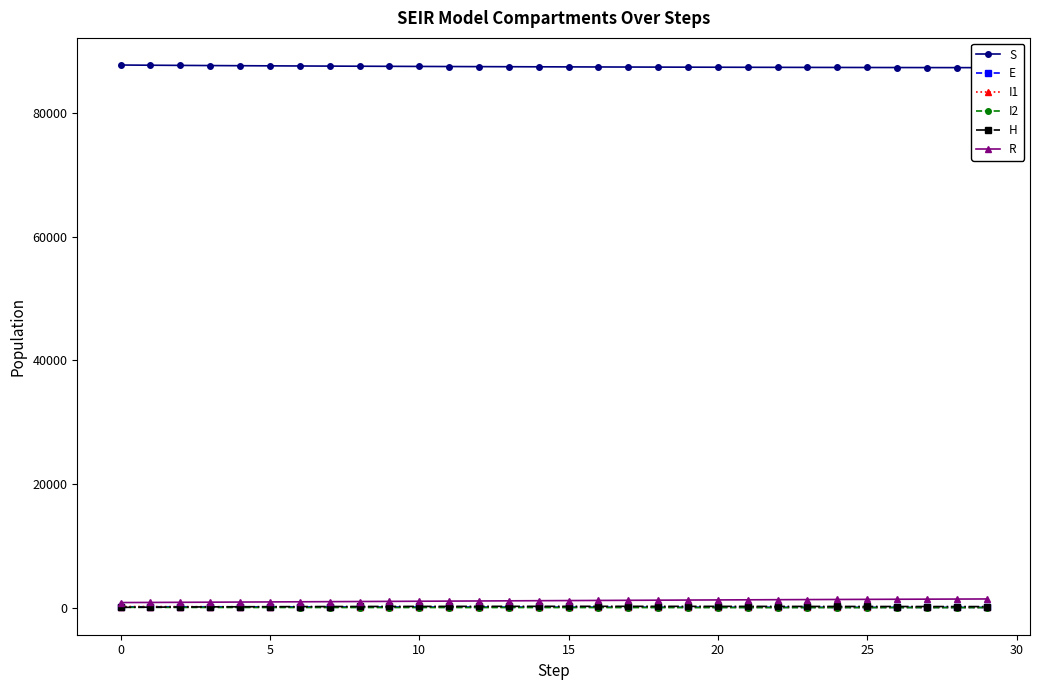

How many times do H and I1 cross each other?

1